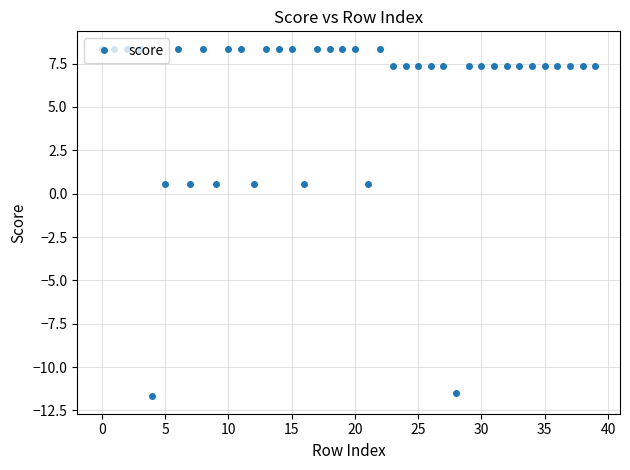

What is the maximum value shown in the chart?

8.4